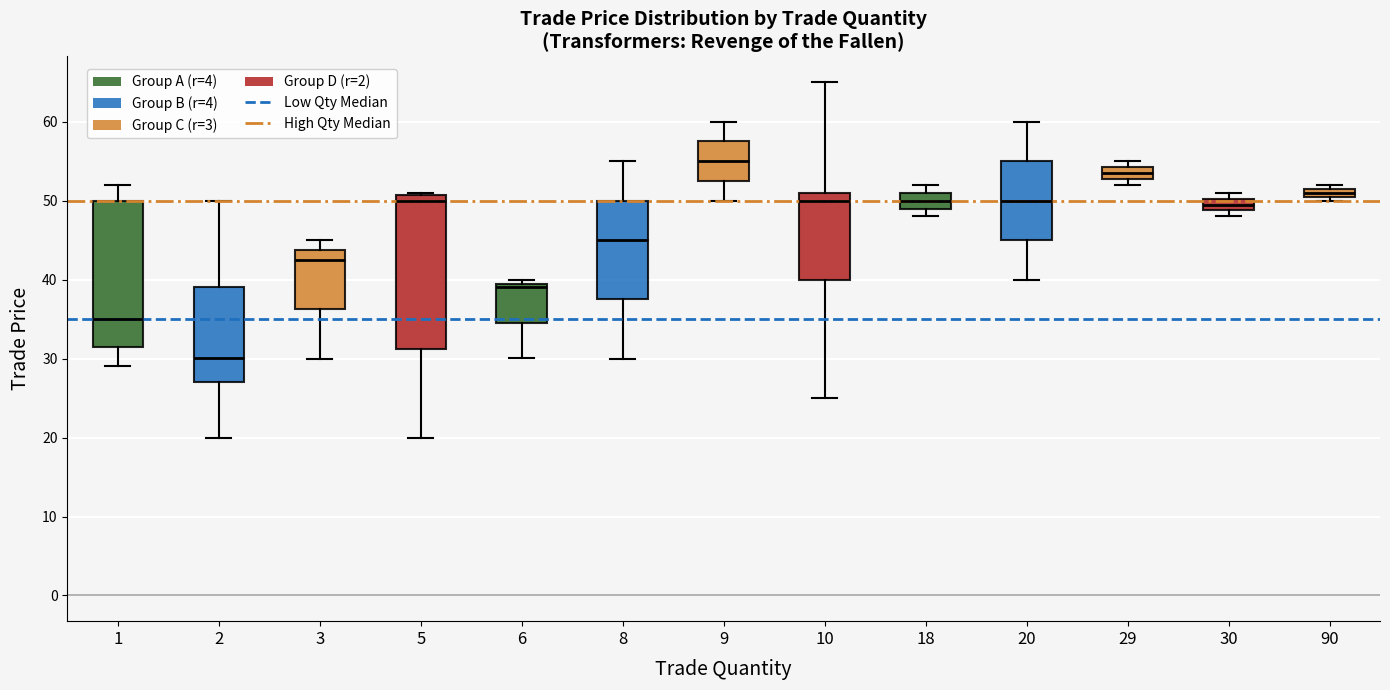

Where is the upper edge of the box at x = 9 on the y-axis? The values are not printed on the chart, so give them approximately, as read against the axis.

58